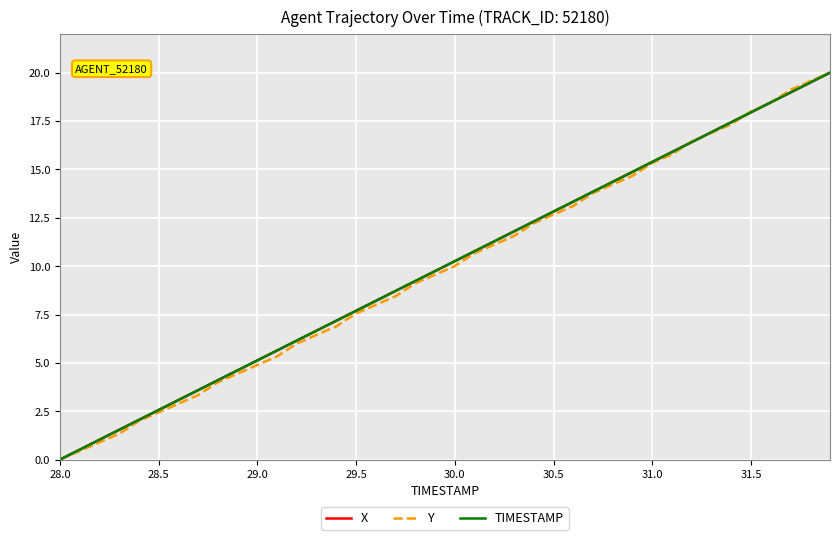

Does the chart have visible grid lines?

Yes